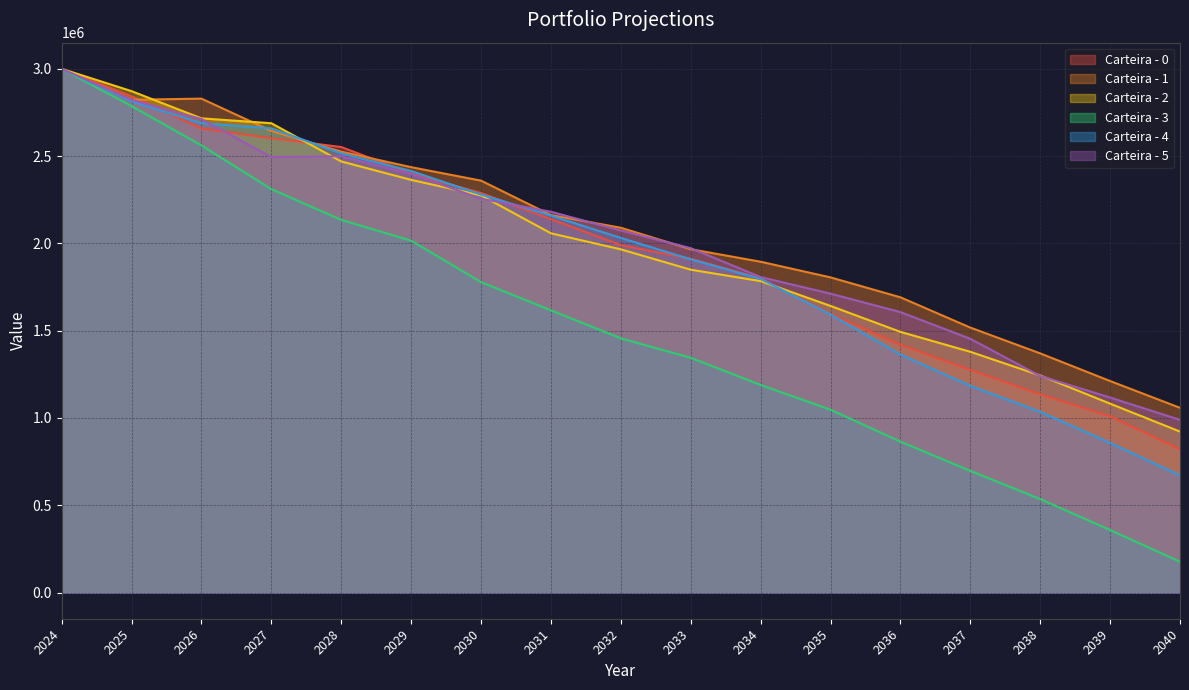

True or false: Carteira - 1 and Carteira - 4 cross at least once.

True